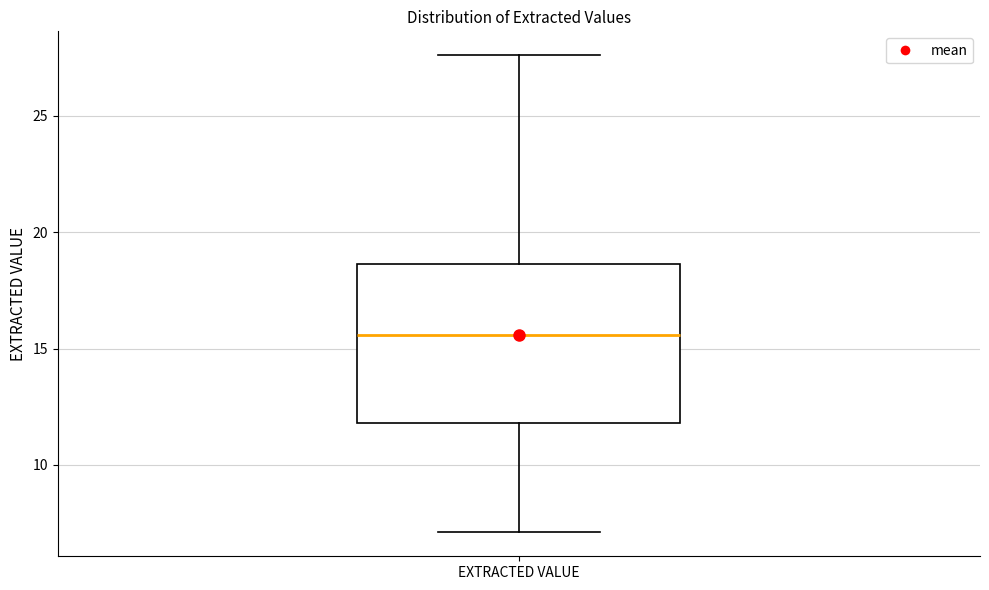

Where does the median line of the box for EXTRACTED VALUE sit on the y-axis? The values are not printed on the chart, so give them approximately, as read against the axis.

15.5